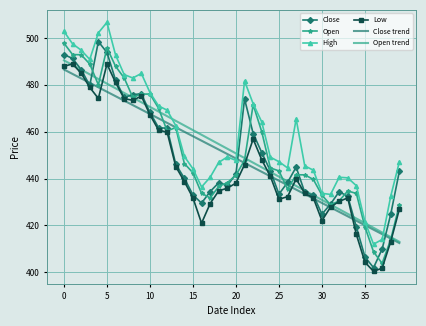

How many series are shown in this chart?

6